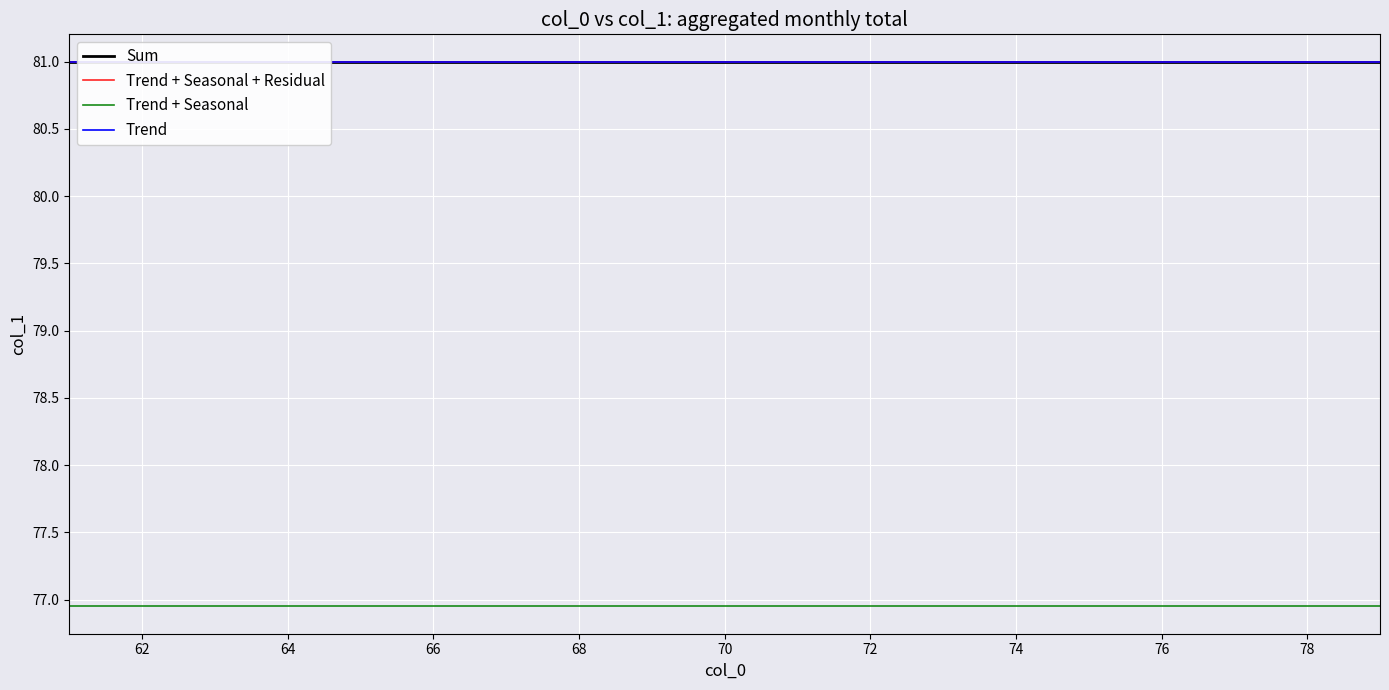

What position from the right is 76?

11